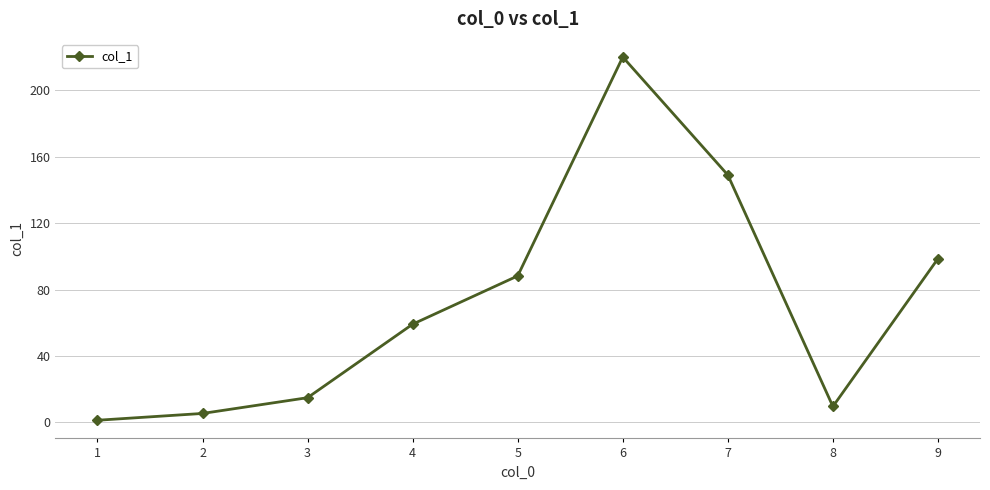

List the labels in order of value, largest first.

6, 7, 9, 5, 4, 3, 8, 2, 1